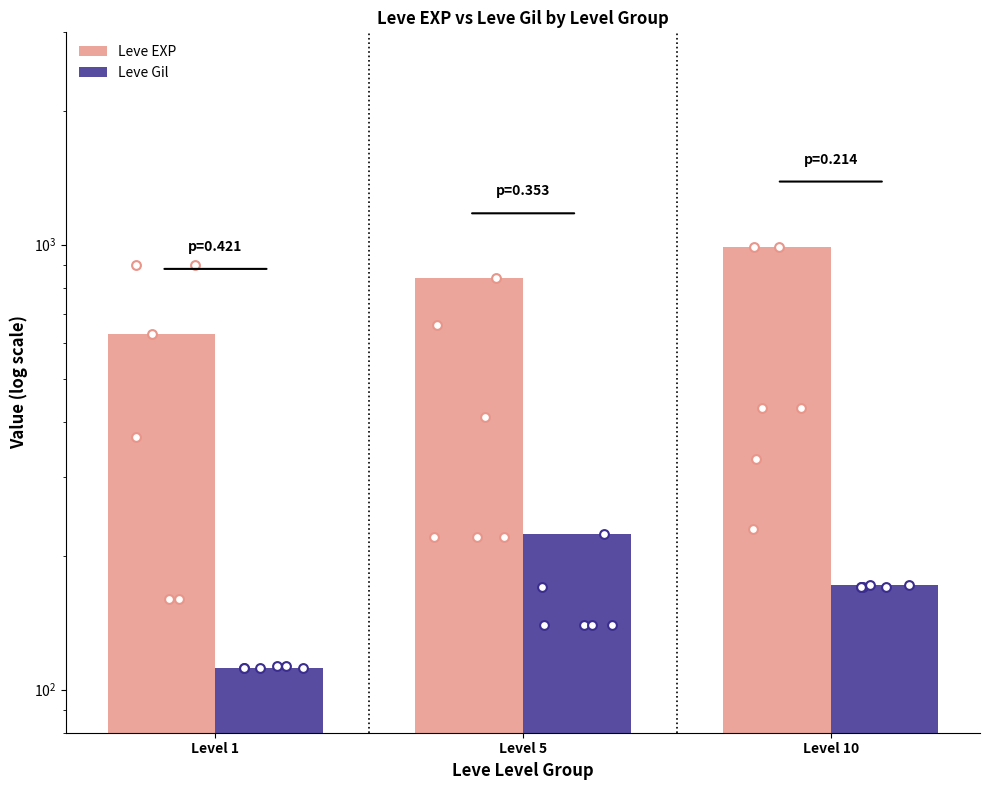

Is the value of Leve EXP at Level 1 greater than the value of Leve Gil at Level 5?

Yes